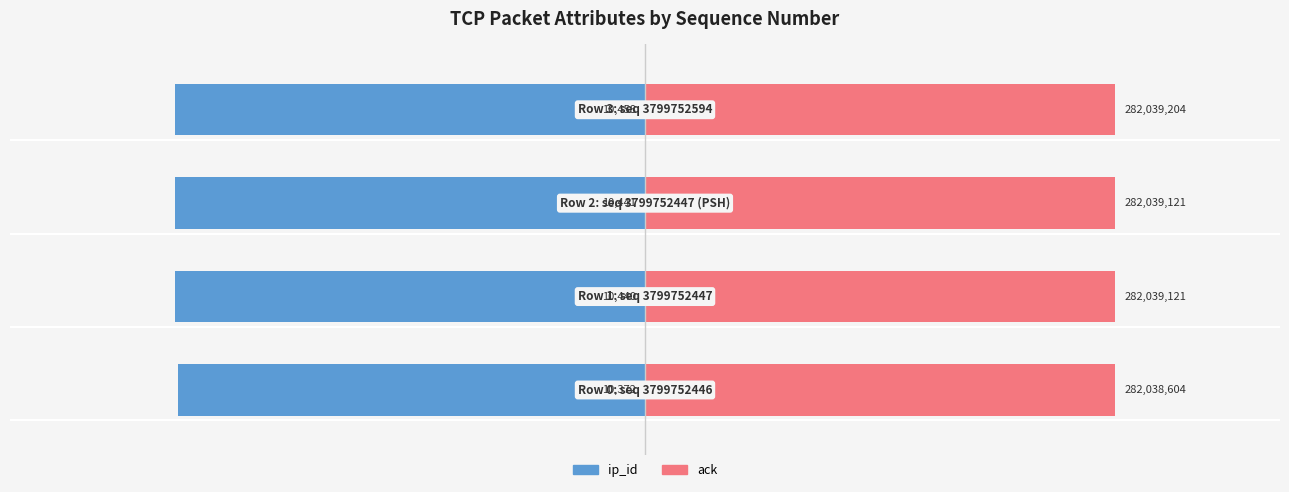

Is the value of ack at 3 greater than the value of ip_id at 1?

Yes